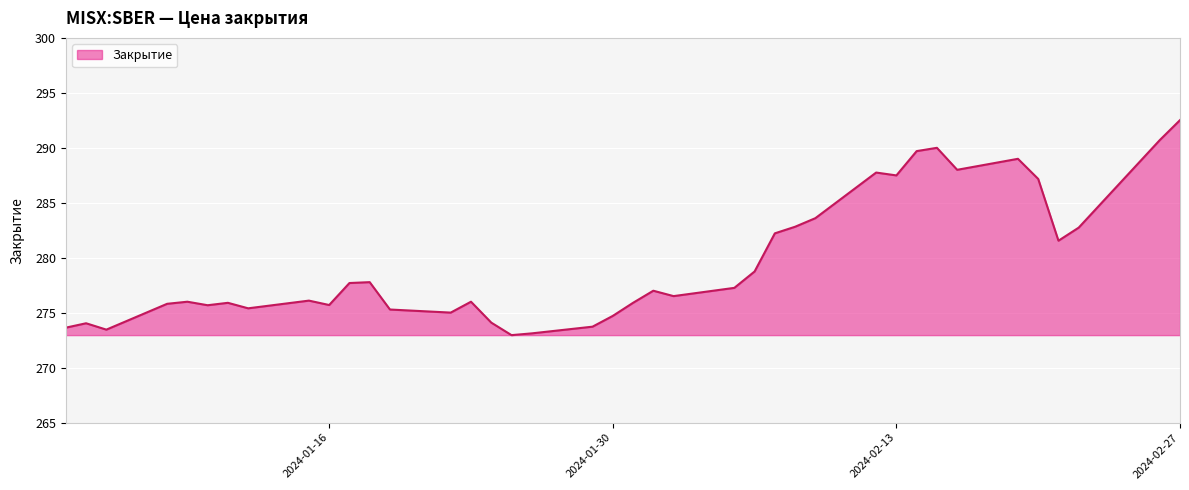

What is the greatest value displayed?

292.5